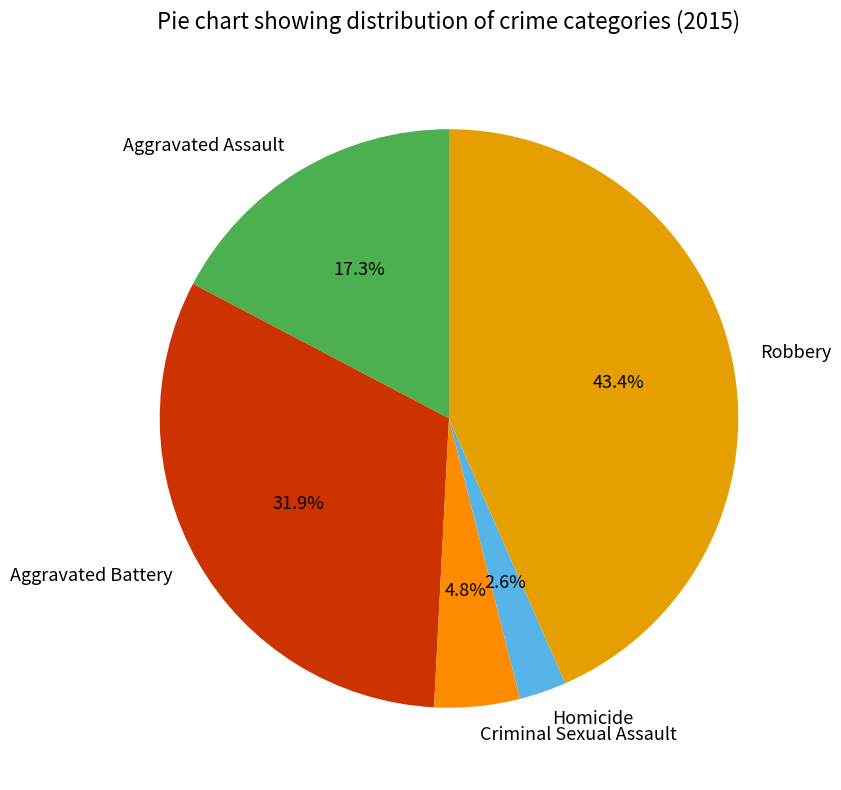

What is the largest slice in the pie chart?

Robbery